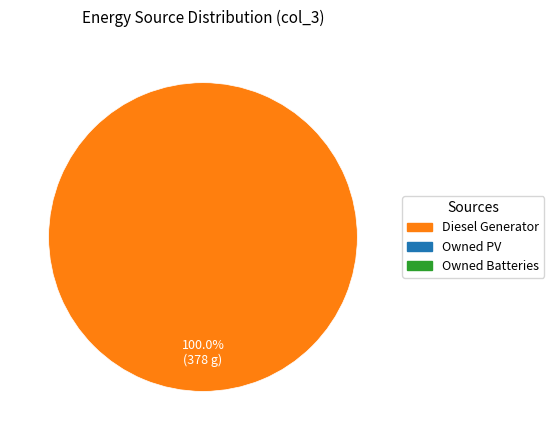

How many slices are in this pie chart?

1